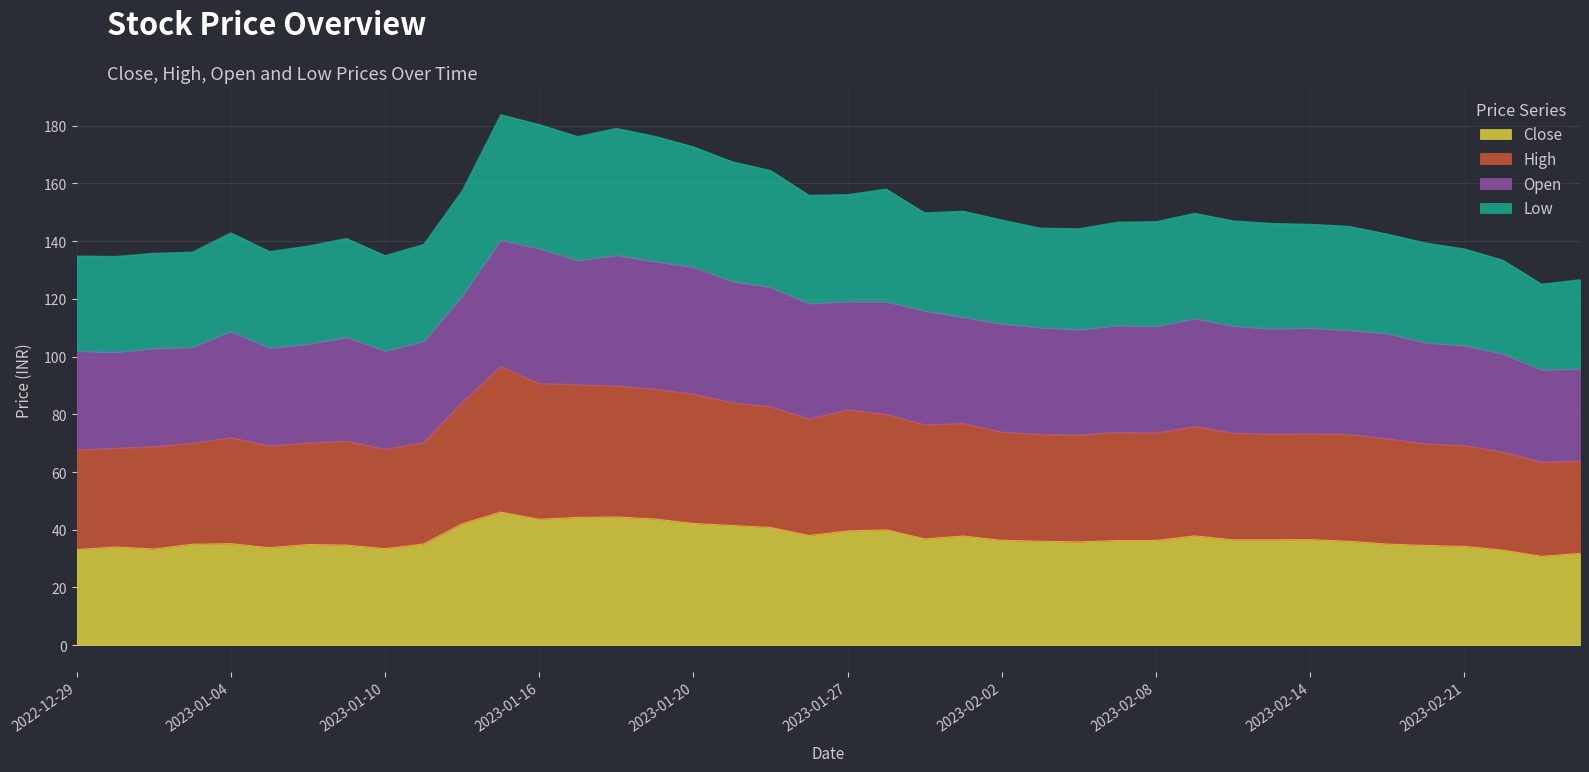

What is the minimum value for Close?

30.8